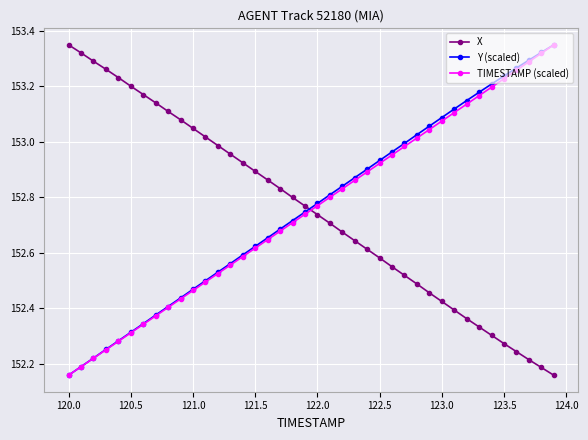

At how many categories does at least one series exceed 152?

40